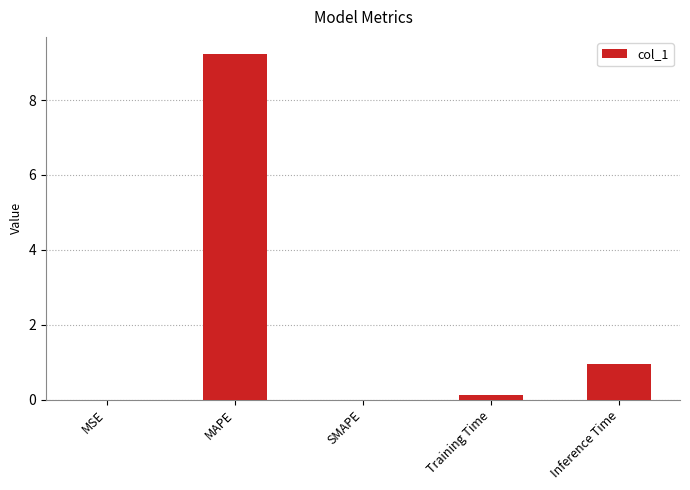

How many categories are shown in the chart?

5